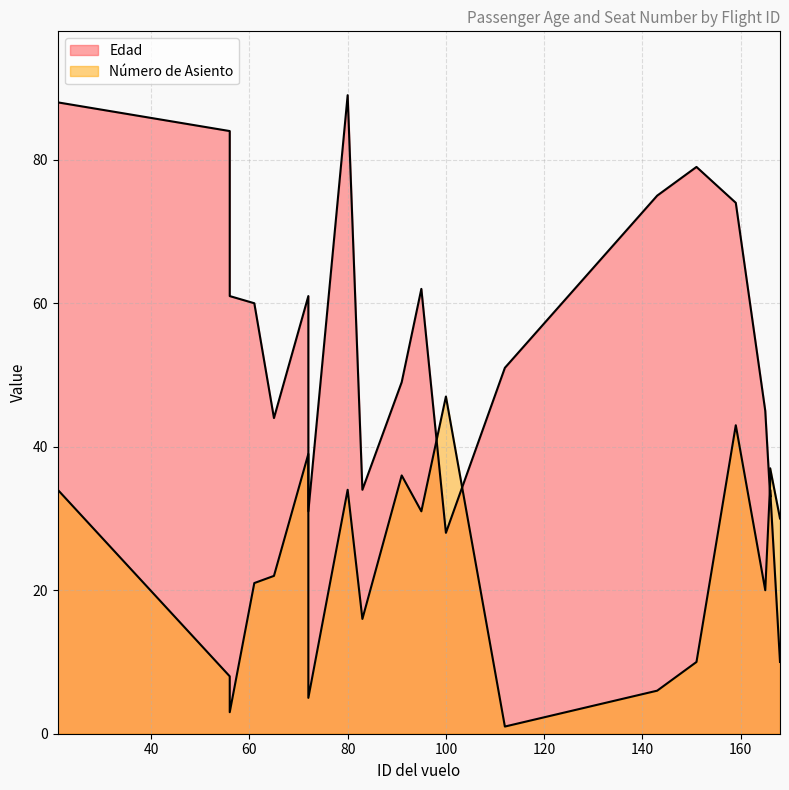

Does the chart have visible grid lines?

Yes